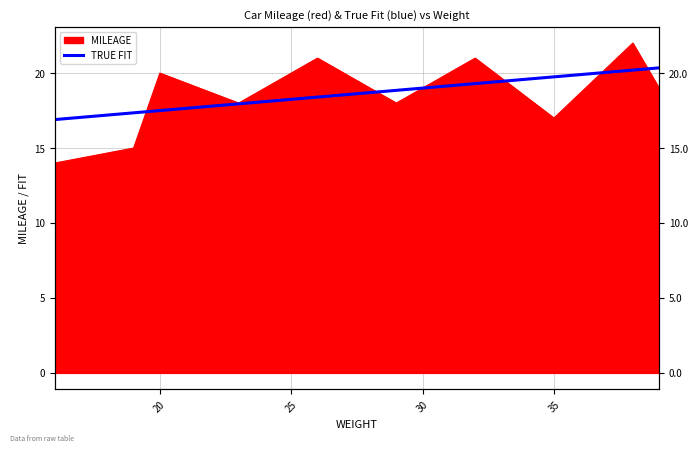

How many lines are shown in the chart?

1